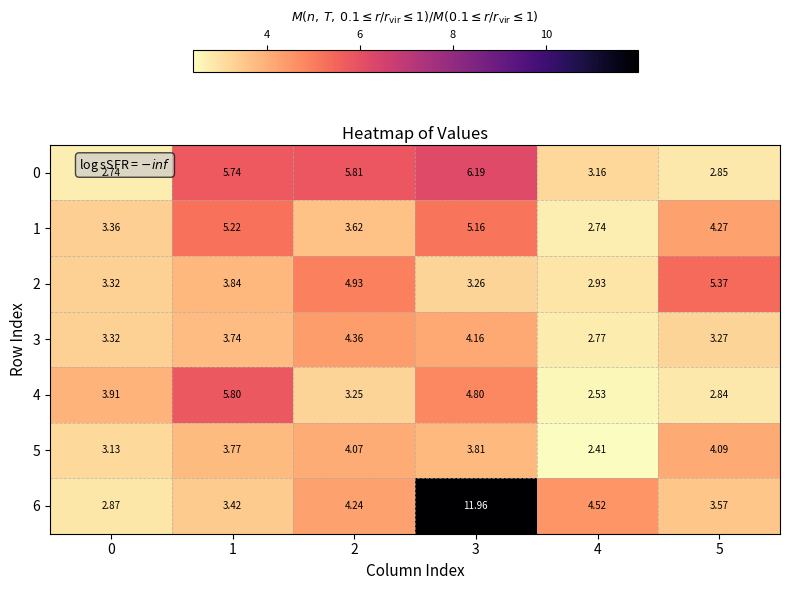

How many series are shown in this chart?

7